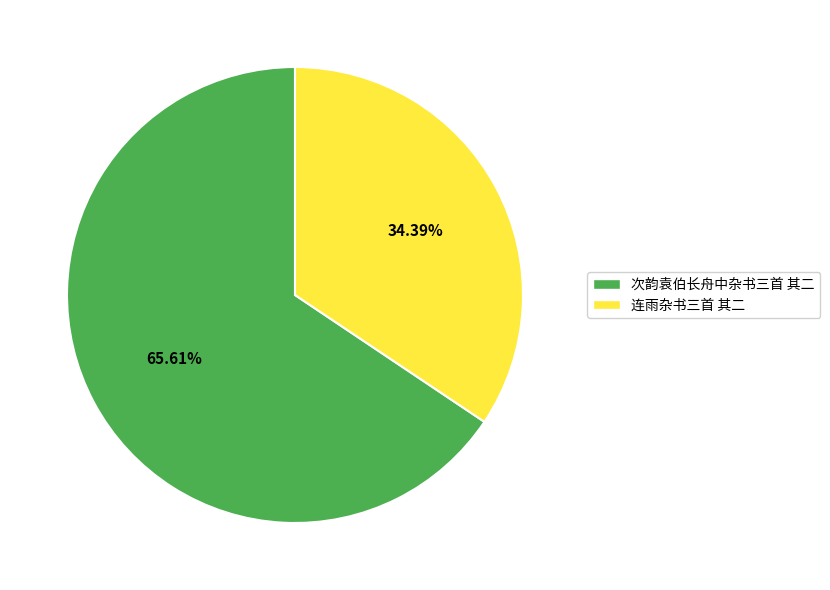

Is it true that 连雨杂书三首 其二 is 34% of the pie?

True